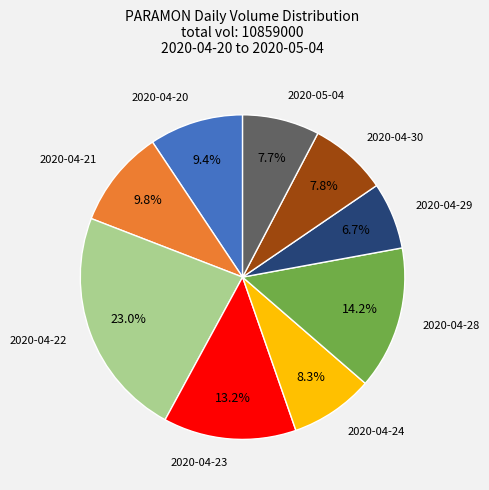

Which category has the biggest portion of the pie?

2020-04-22